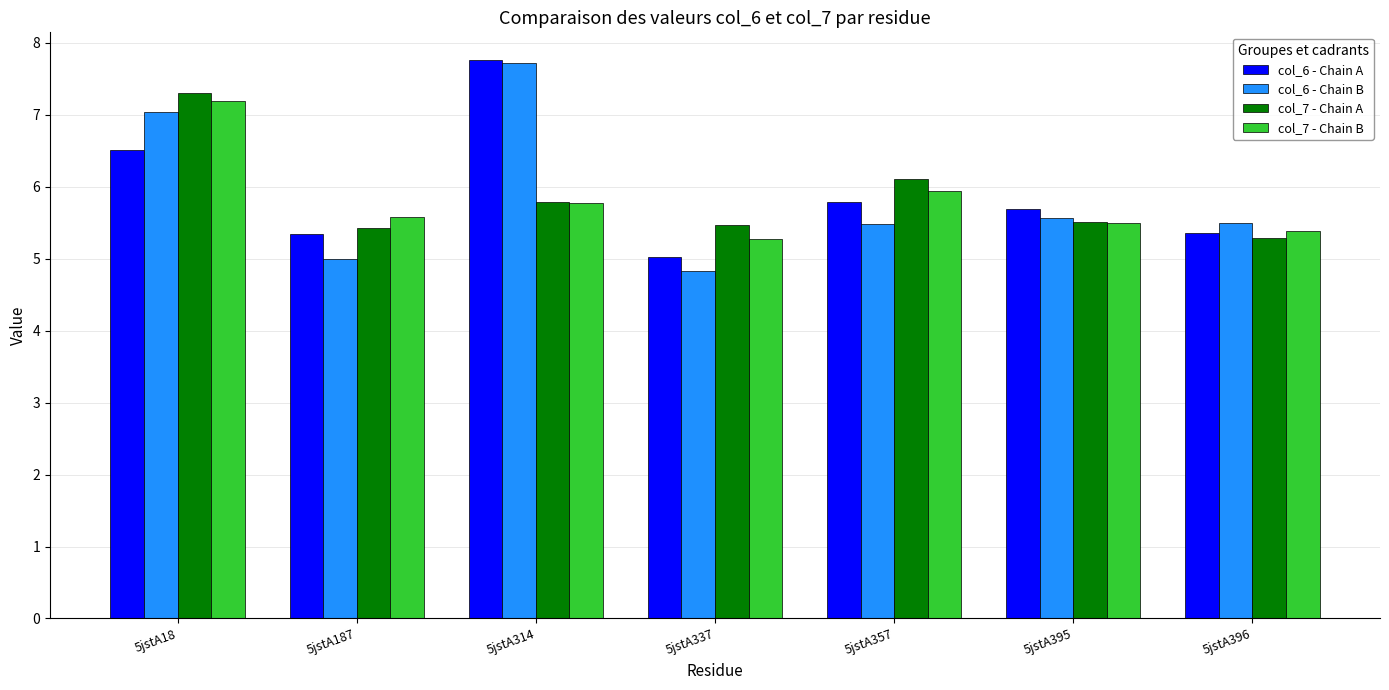

What is the maximum value for col_6 - Chain A?

7.8